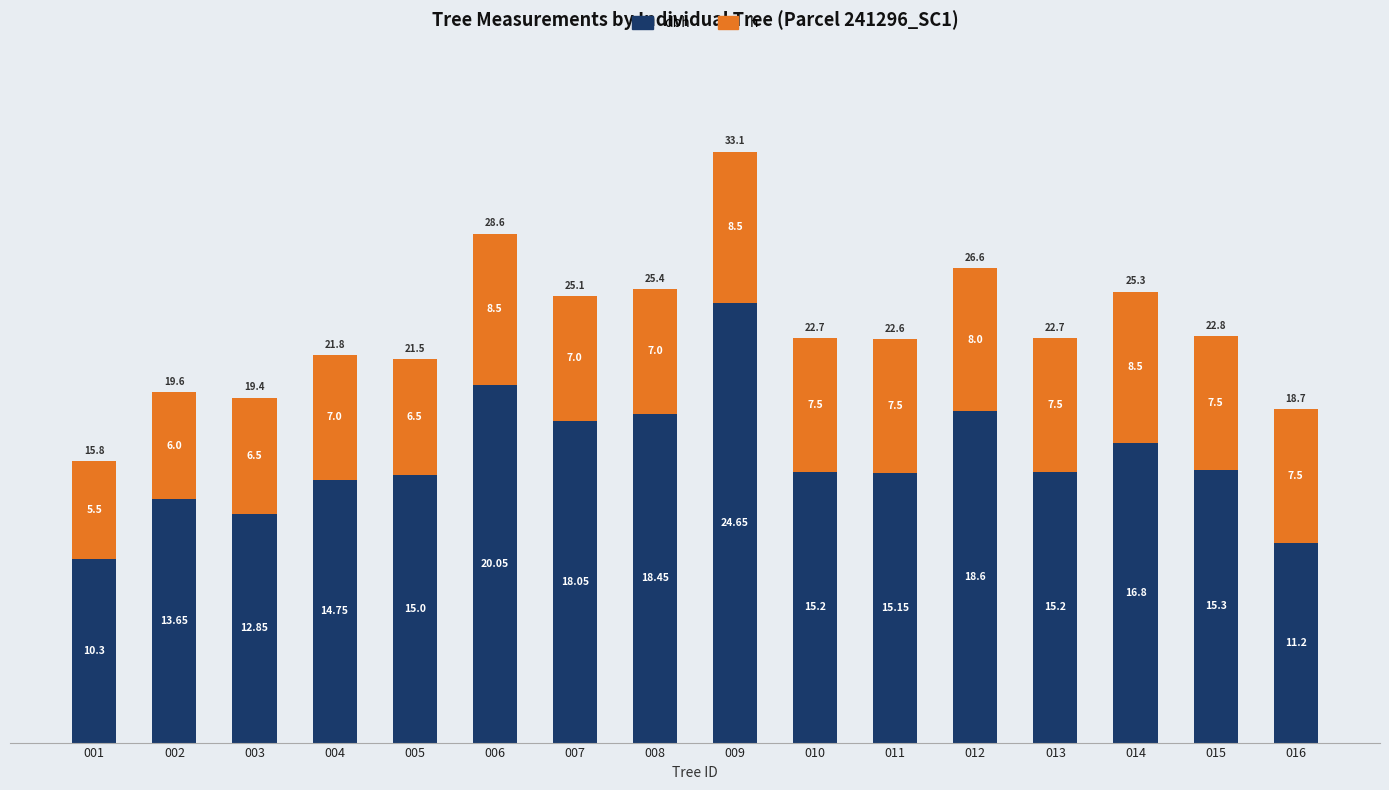

At which category is the sum across all series the highest?

009